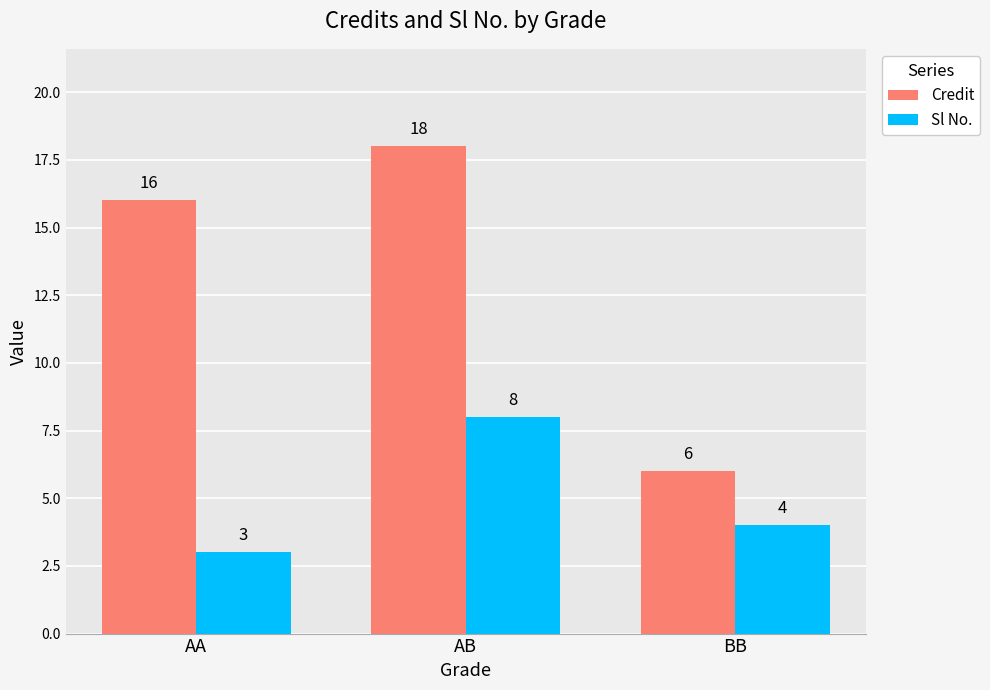

The Credit series shows 11 at BB. True or false?

False